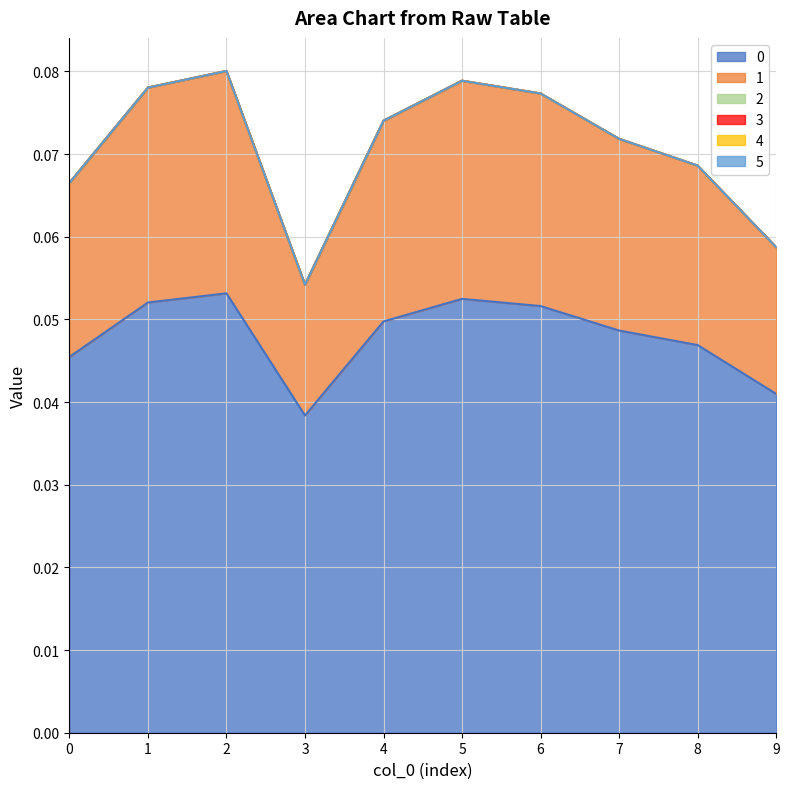

How many series are shown in this chart?

6